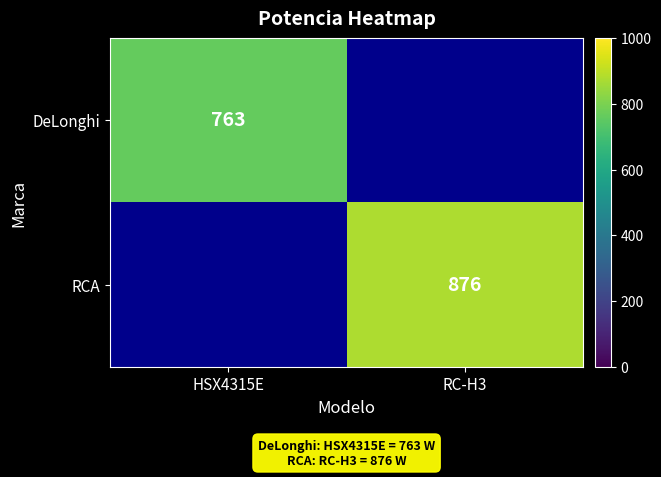

Is it true that DeLonghi equals 763 at HSX4315E?

True